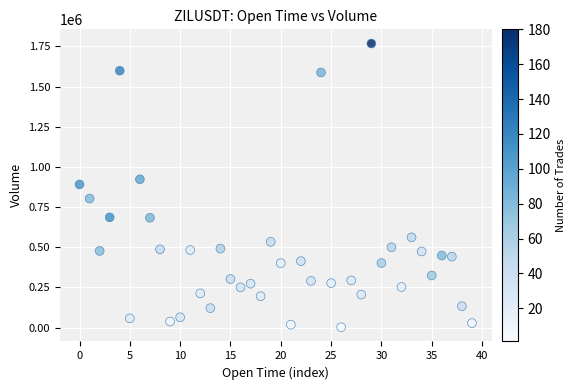

What is the range of Y values (max minus min)?

1766394